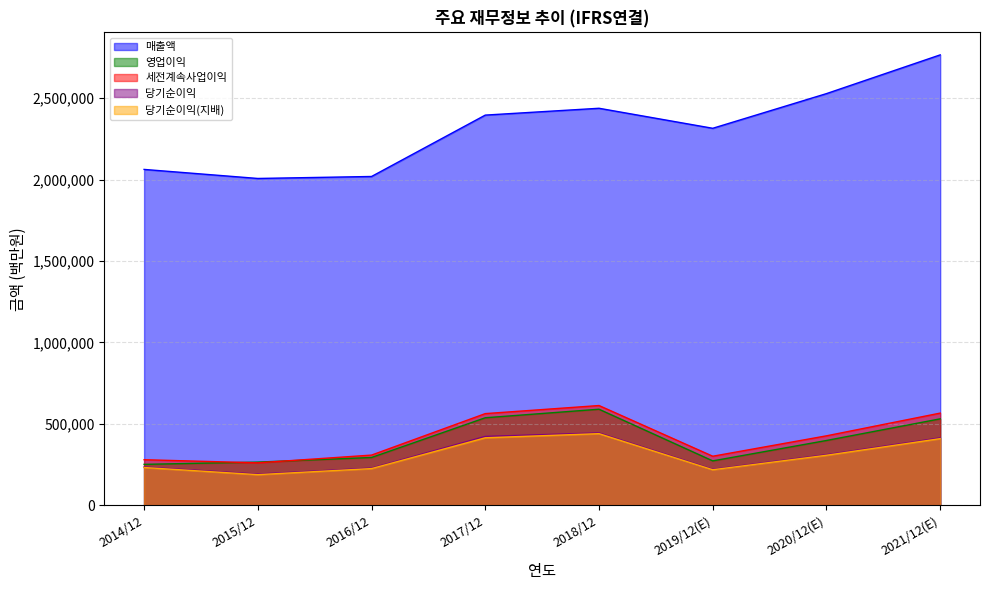

What is the label of the 4th point from the left?

2017/12